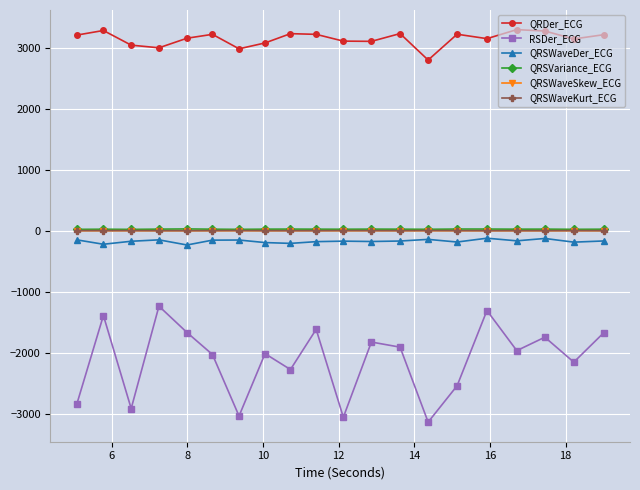

What is the smallest value displayed?

-3130.9